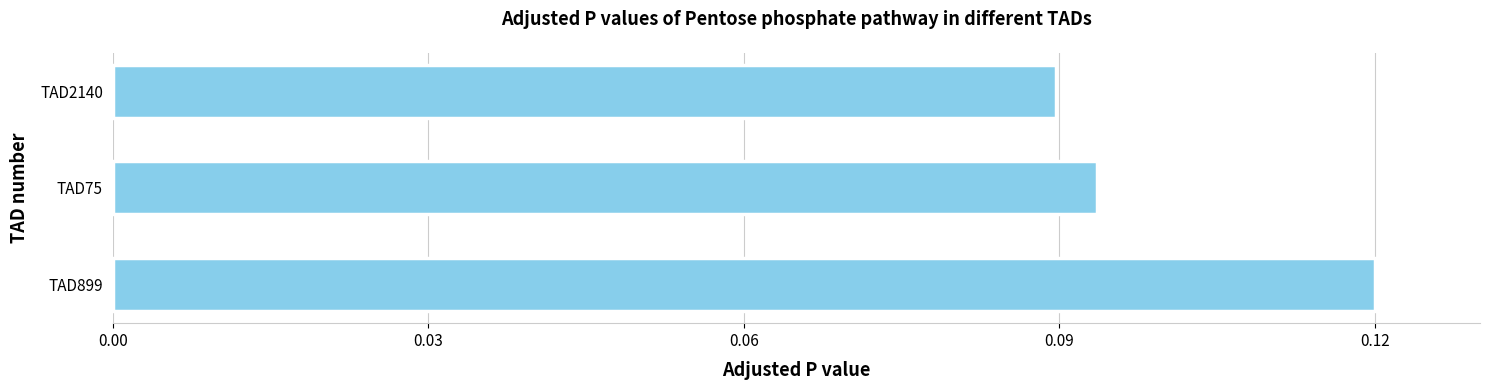

What is the sum of all values?

0.3